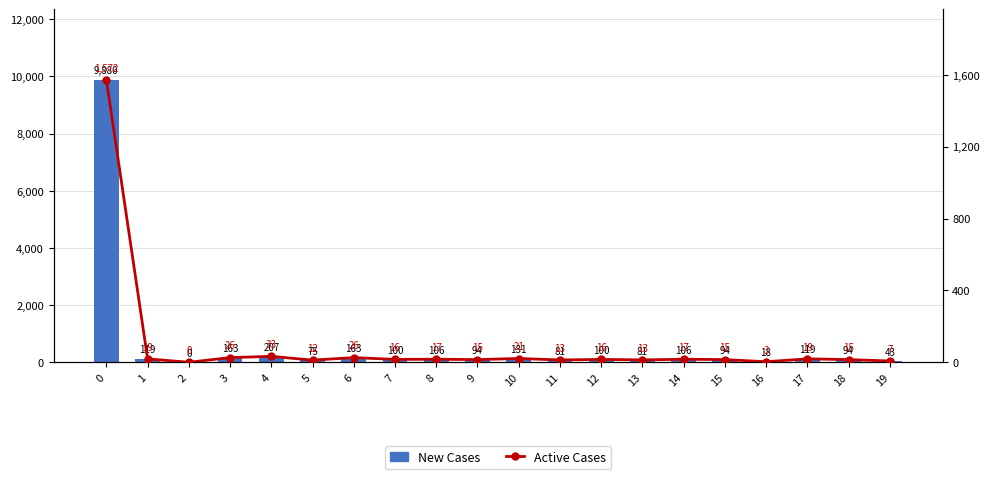

Which series has the largest total across all categories?

New Cases